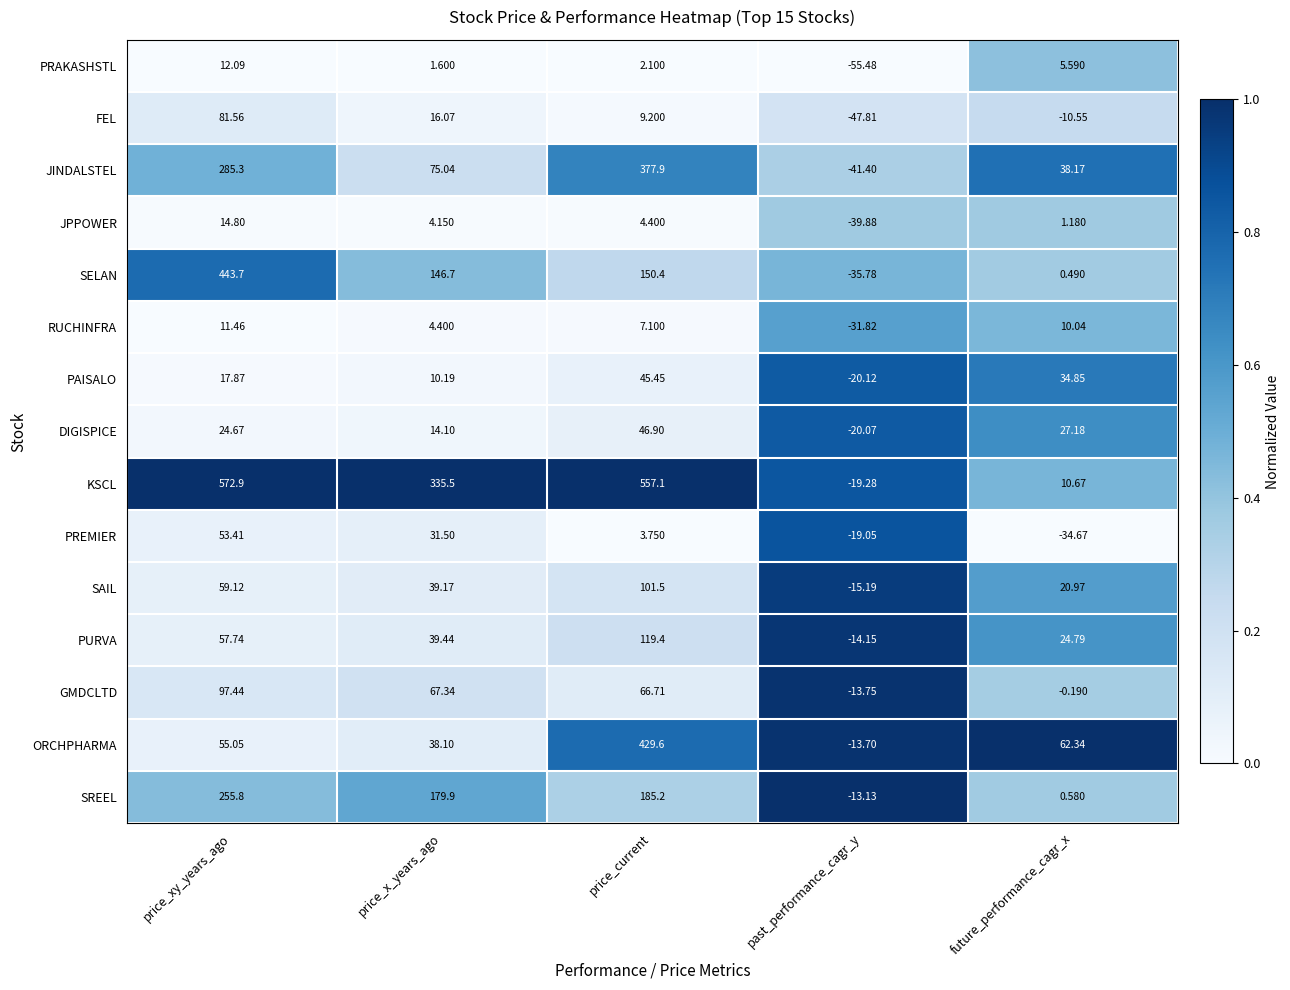

List the series in order of their peak value, highest first.

KSCL, SELAN, ORCHPHARMA, JINDALSTEL, SREEL, PURVA, SAIL, GMDCLTD, FEL, PREMIER, DIGISPICE, PAISALO, JPPOWER, PRAKASHSTL, RUCHINFRA